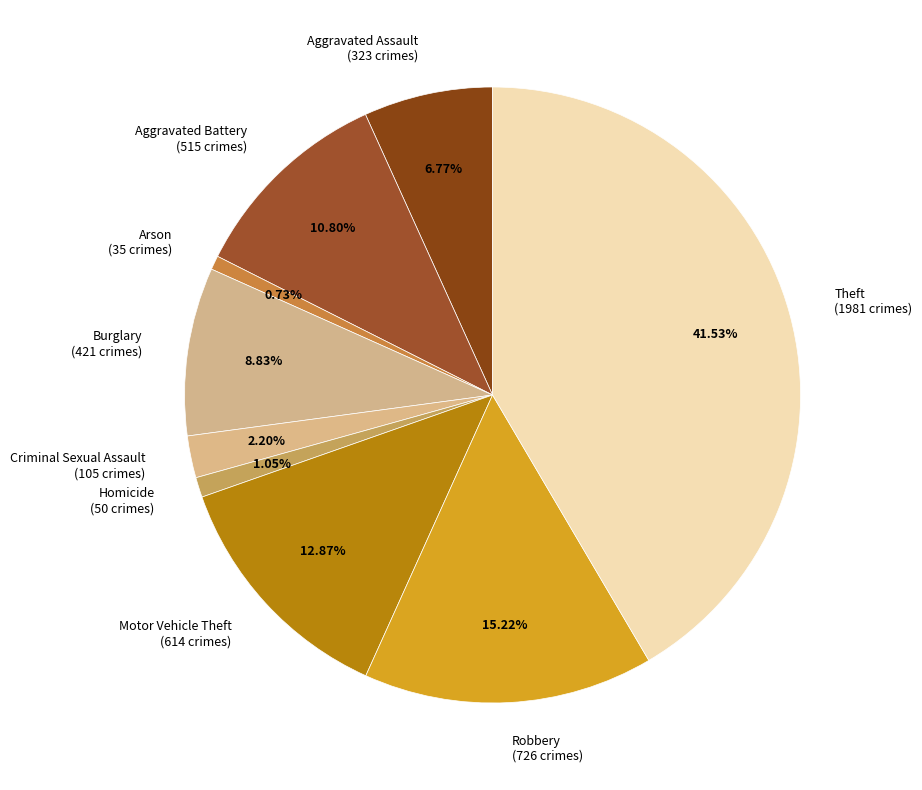

Does Aggravated Battery represent more than half of the total?

No